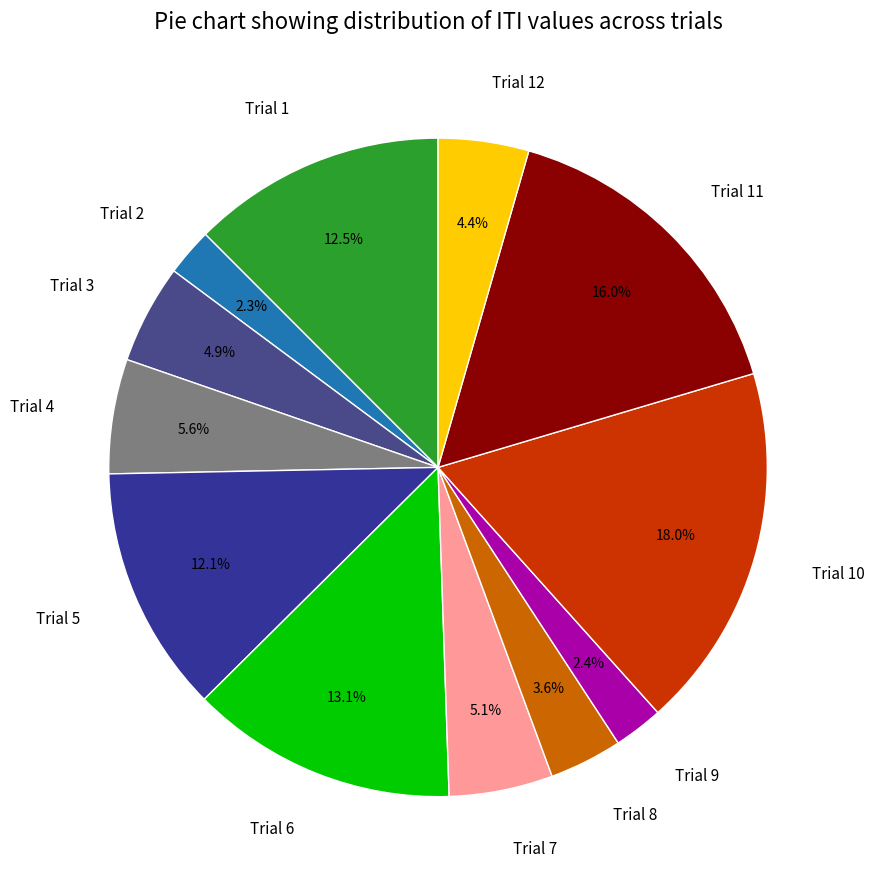

Is it true that Trial 9 is 2% of the pie?

True